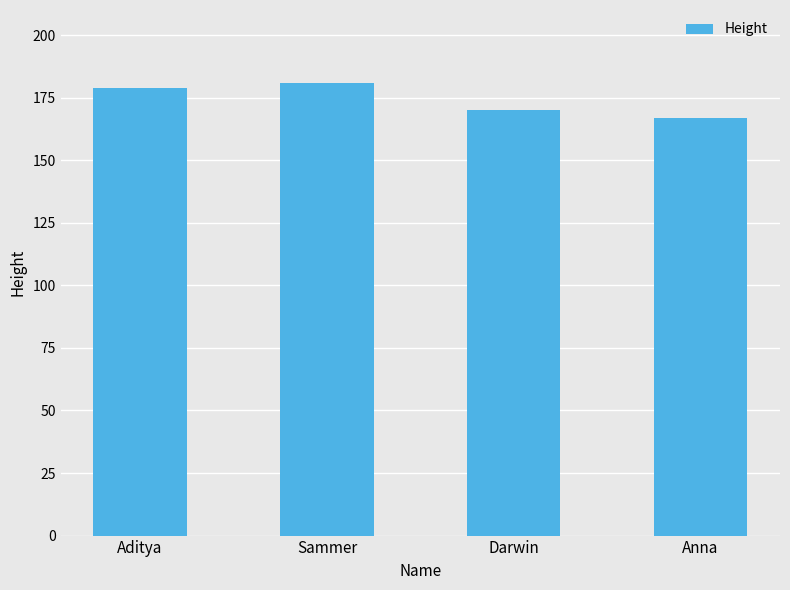

What is the ratio of the value at Sammer to the value at Anna?

1.1